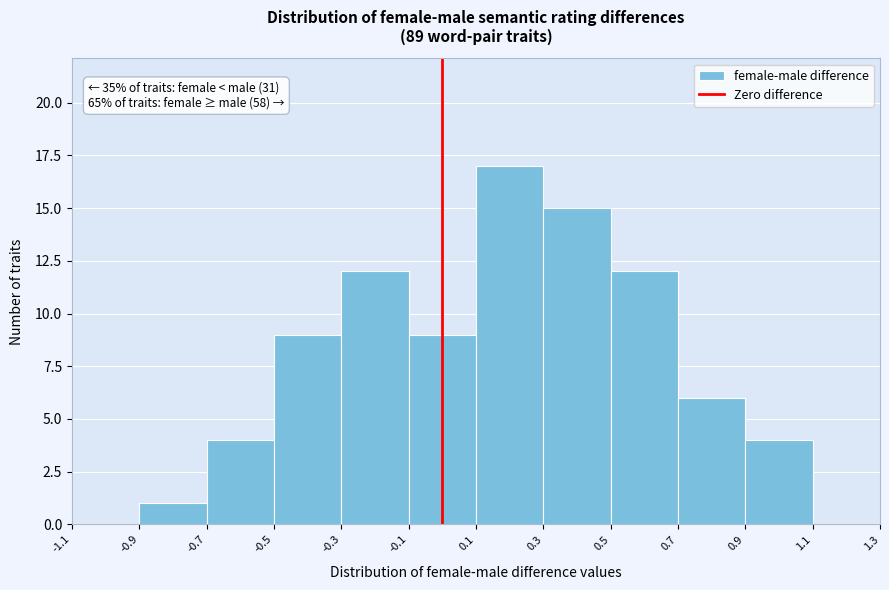

Over which range of the x-axis is the bar tallest?

0.1 to 0.3